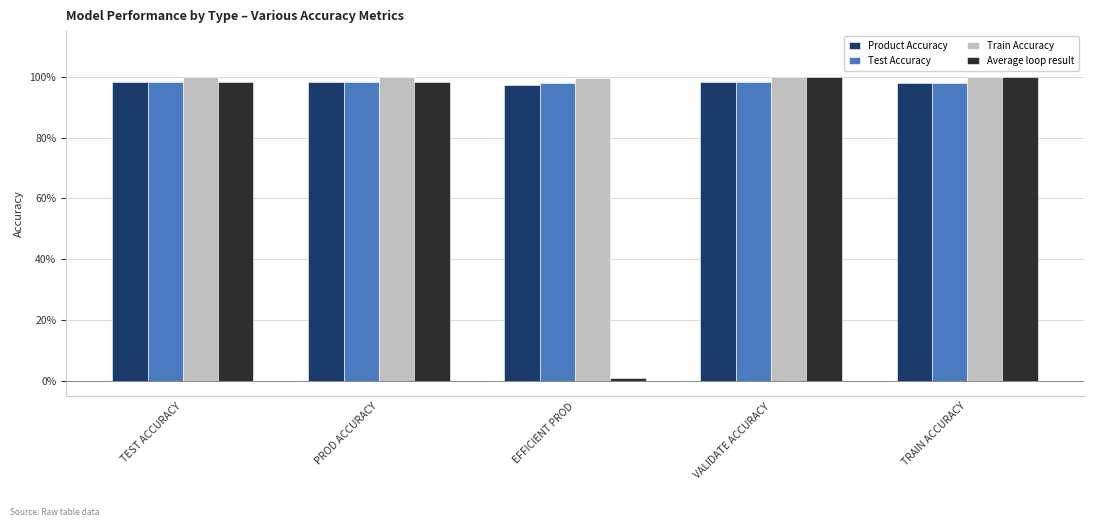

Reading right to left, extract all data points from this chart.

Product Accuracy: TRAIN ACCURACY=1.0	VALIDATE ACCURACY=1.0	EFFICIENT PROD=1.0	PROD ACCURACY=1.0	TEST ACCURACY=1.0
Test Accuracy: TRAIN ACCURACY=1.0	VALIDATE ACCURACY=1.0	EFFICIENT PROD=1.0	PROD ACCURACY=1.0	TEST ACCURACY=1.0
Train Accuracy: TRAIN ACCURACY=1.0	VALIDATE ACCURACY=1.0	EFFICIENT PROD=1.0	PROD ACCURACY=1.0	TEST ACCURACY=1.0
Average loop result: TRAIN ACCURACY=1.0	VALIDATE ACCURACY=1.0	EFFICIENT PROD=0.0	PROD ACCURACY=1.0	TEST ACCURACY=1.0